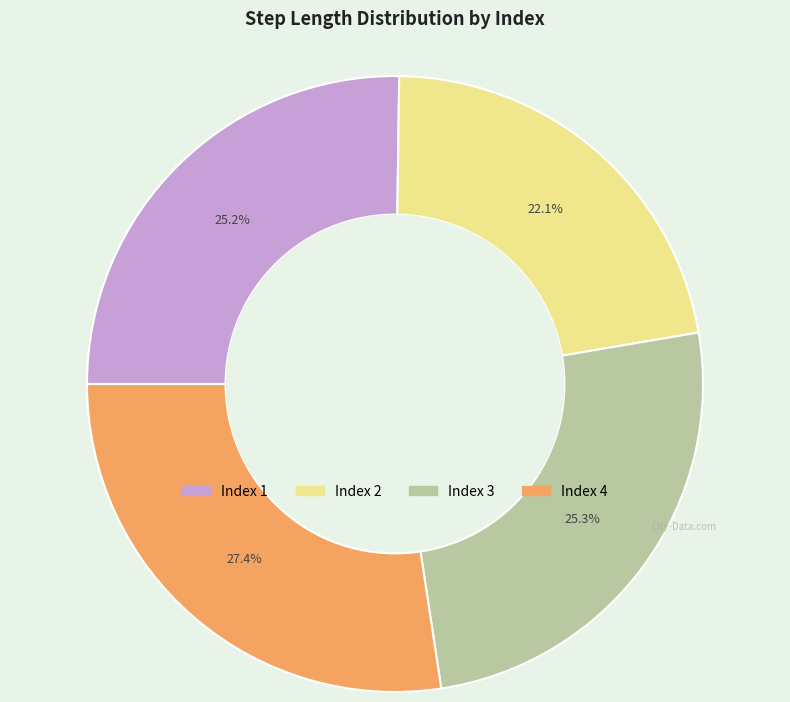

Is there a majority slice in this chart?

No